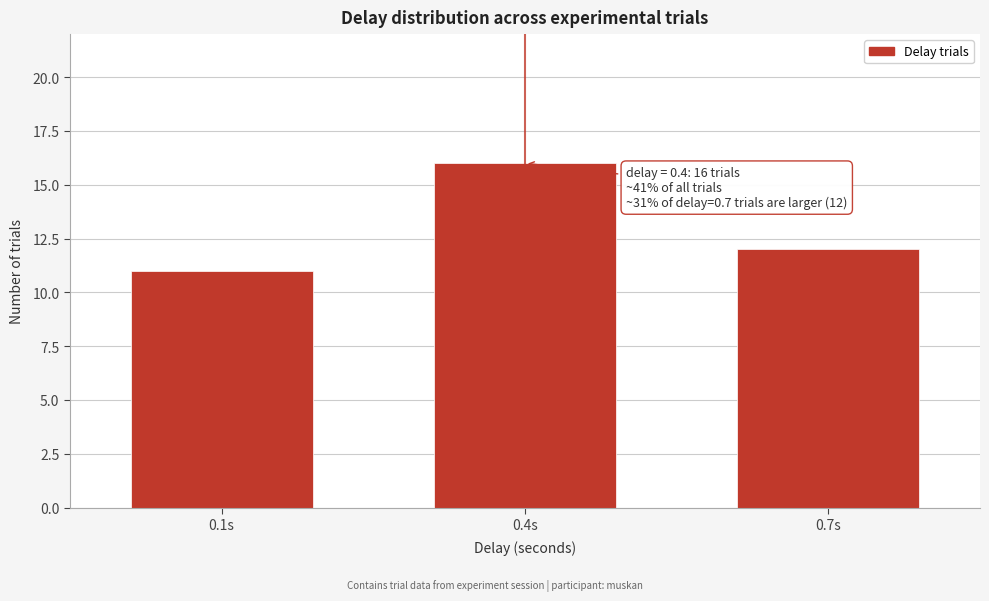

Reading left to right, list all the values displayed in this chart.

11	16	12